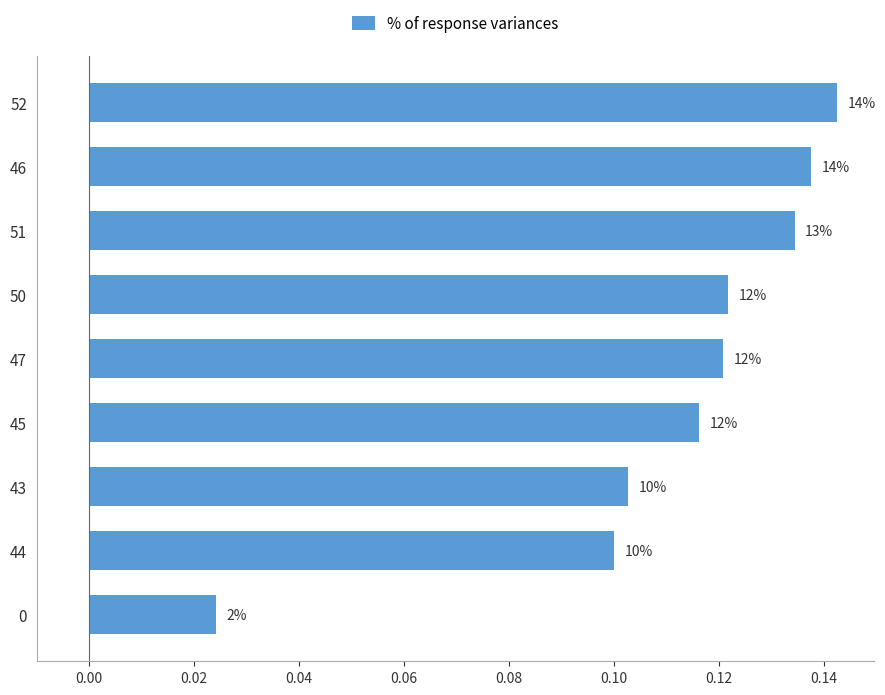

How many bars are there in total?

9